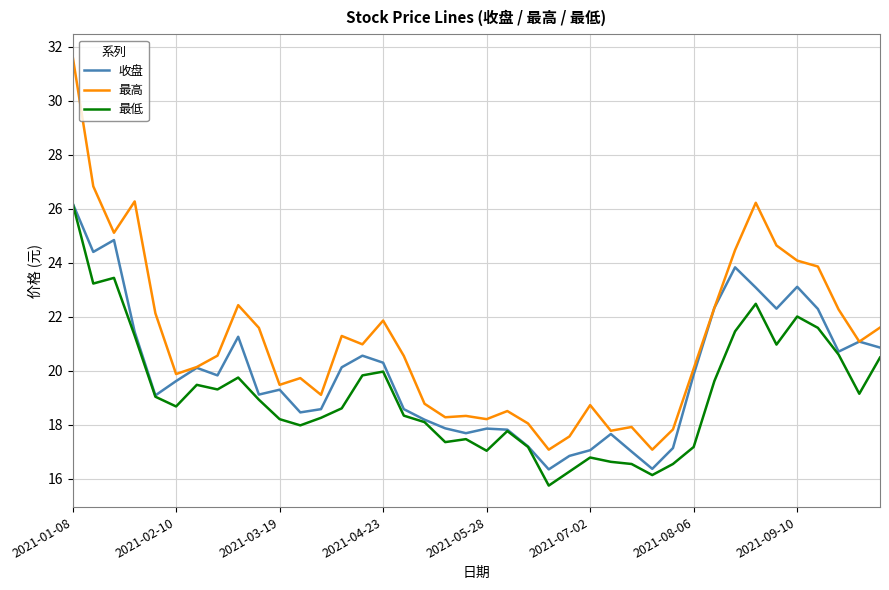

Which series has the largest range (max minus min)?

最高